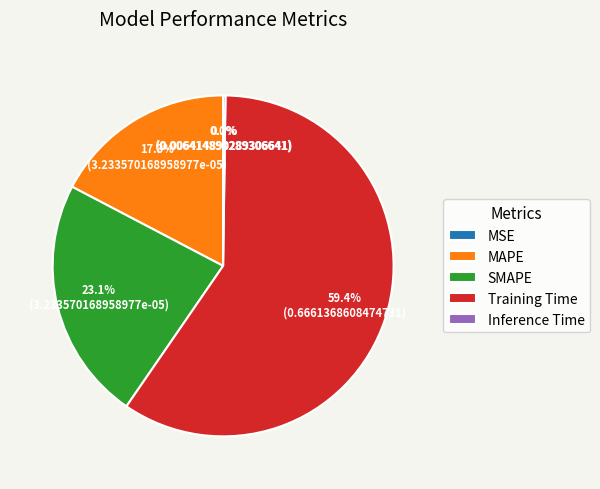

Does MAPE represent more than half of the total?

No